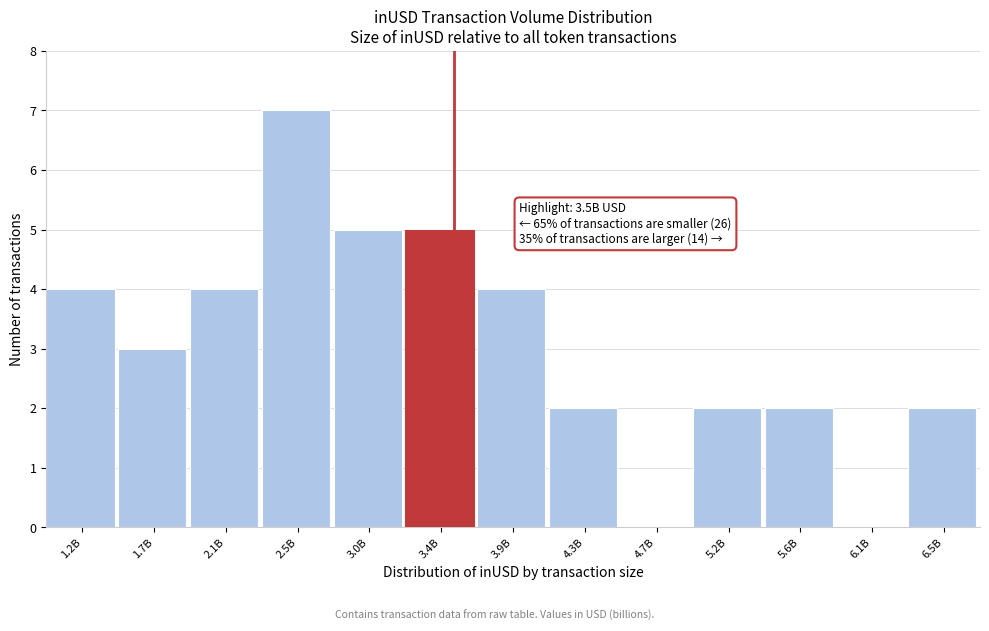

Reading right to left, what are all the values shown in this chart?

6.5B=2	6.1B=0	5.6B=2	5.2B=2	4.7B=0	4.3B=2	3.9B=4	3.4B=5	3.0B=5	2.5B=7	2.1B=4	1.7B=3	1.2B=4